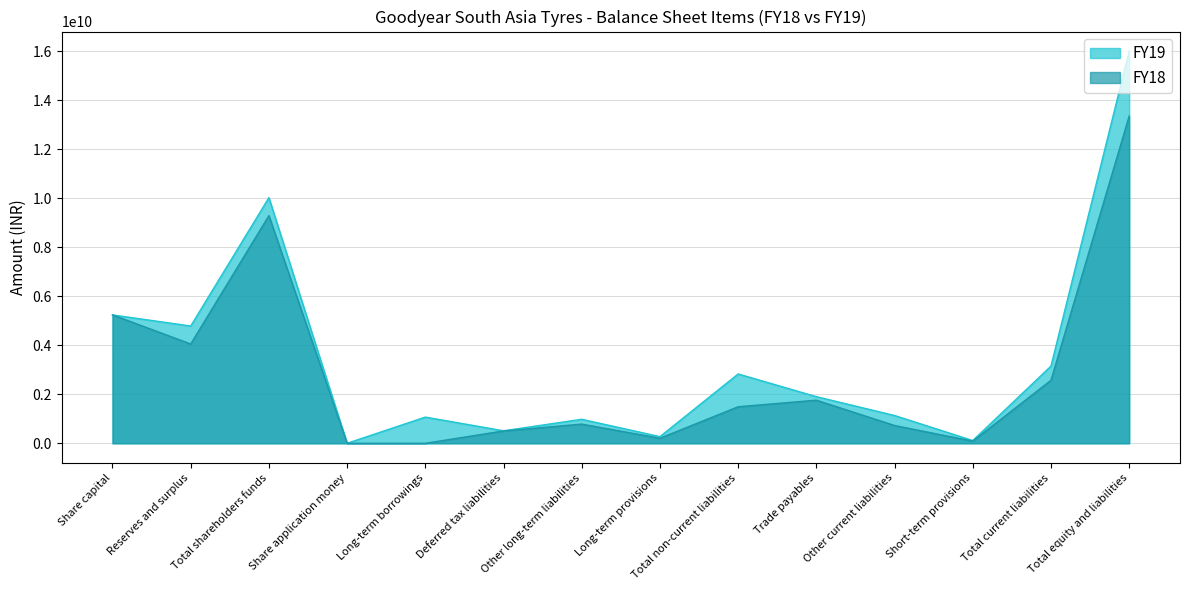

At Long-term borrowings, list the series in order from smallest to largest.

FY18, FY19